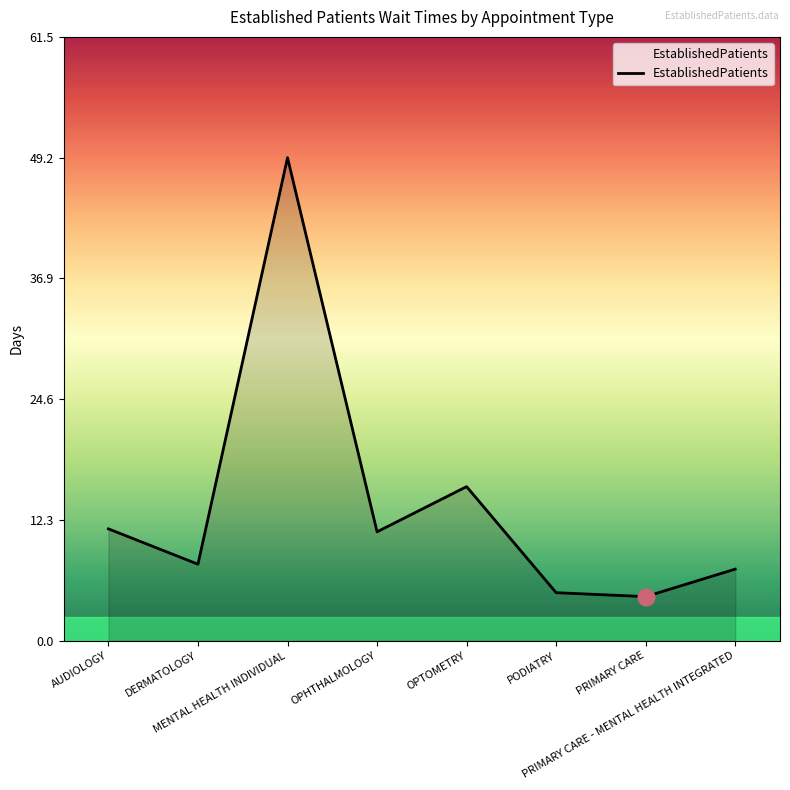

At which label does the data first exceed 11?

AUDIOLOGY